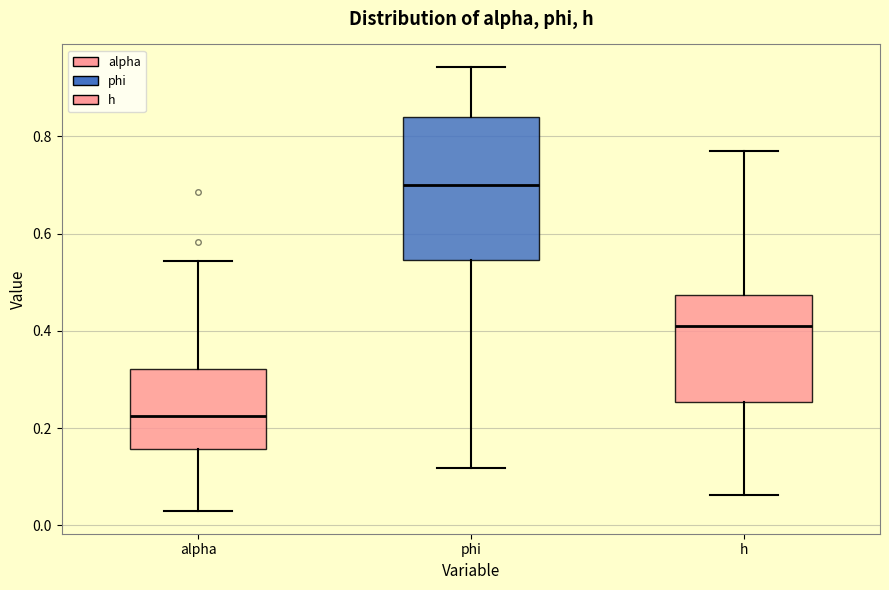

Where does the lower whisker of the box for phi end on the y-axis? The values are not printed on the chart, so give them approximately, as read against the axis.

0.12